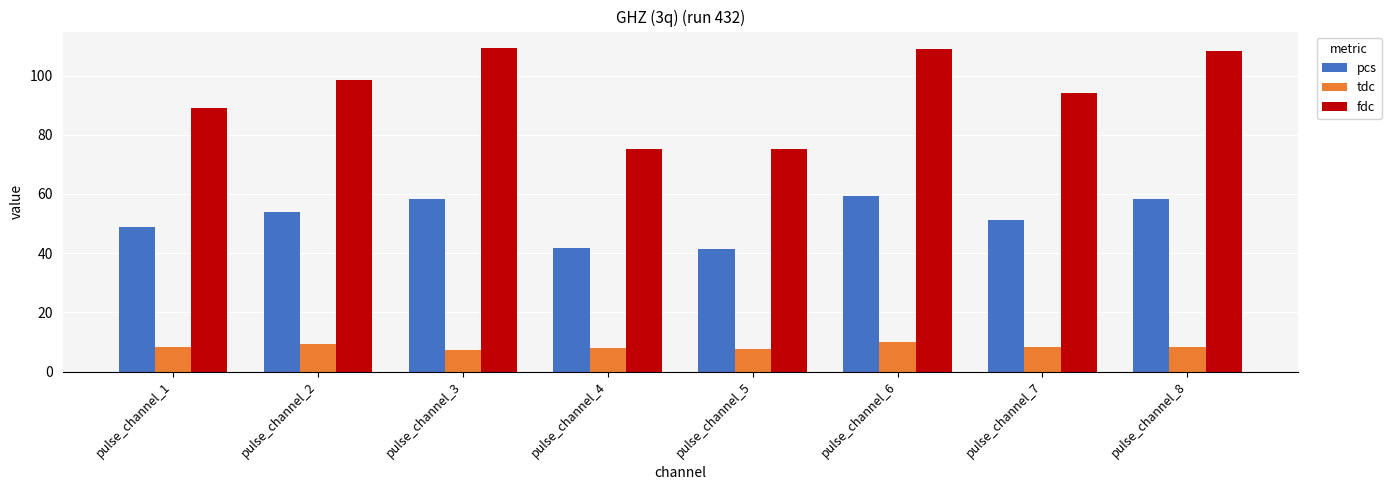

Where does the pcs series first go above 53?

pulse_channel_2